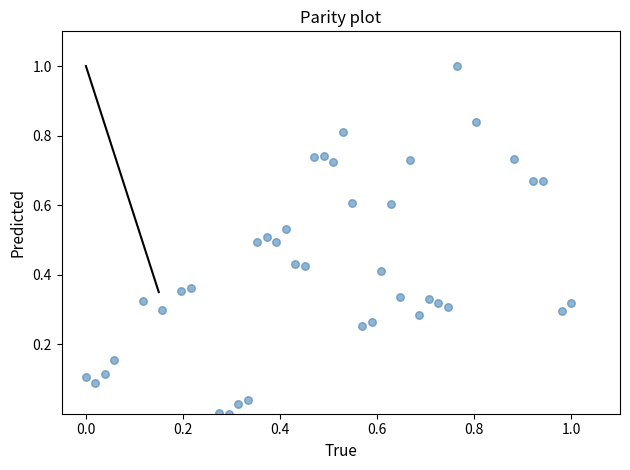

What is the range of X values (max minus min)?

1.0